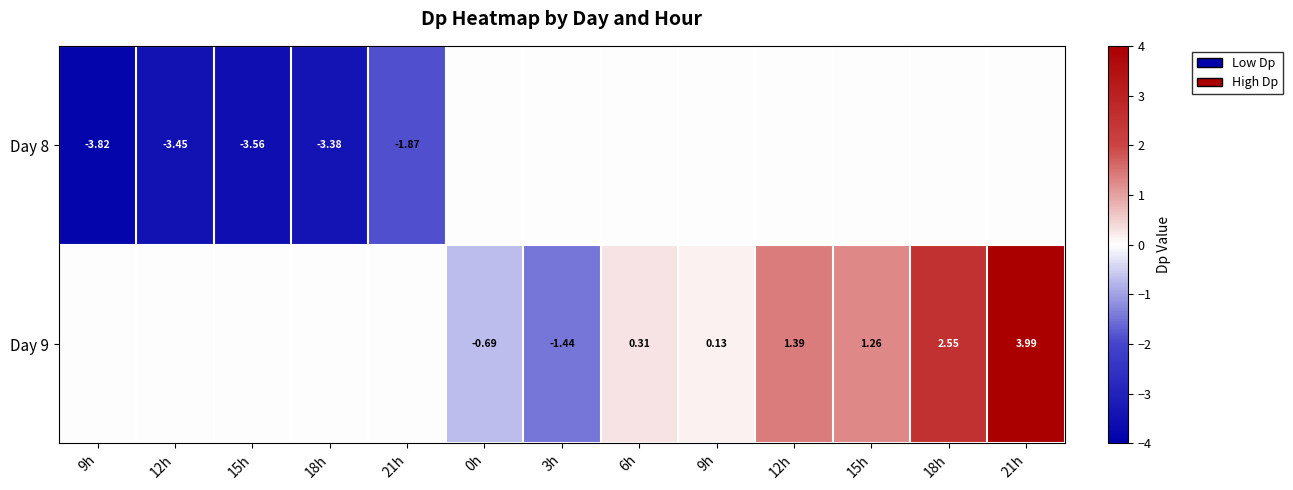

How many values in the Day 8 series are below 0?

5